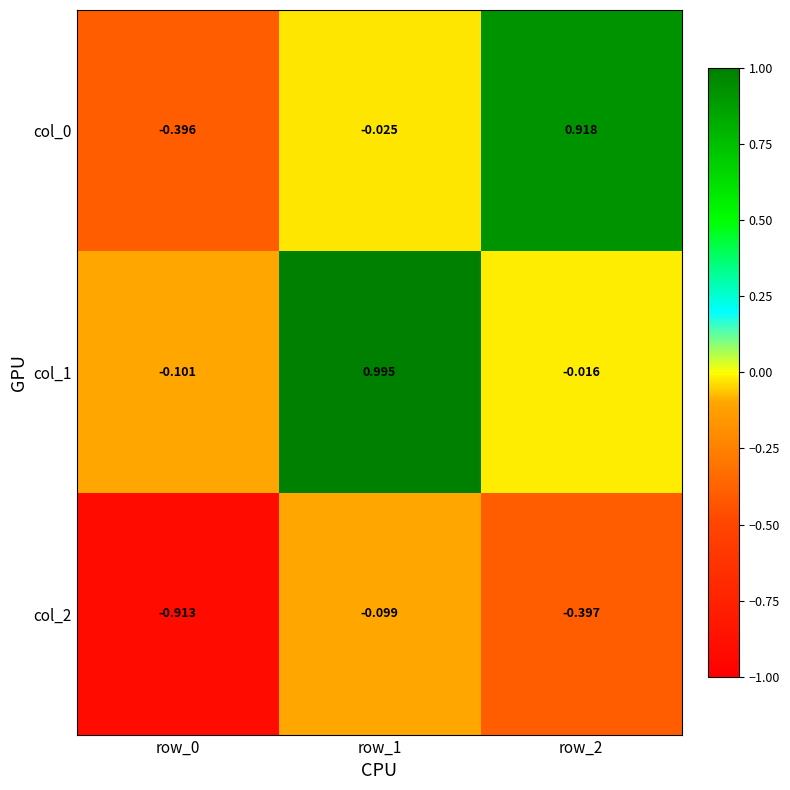

Is the value of col_2 at row_0 greater than the value of col_1 at row_1?

No